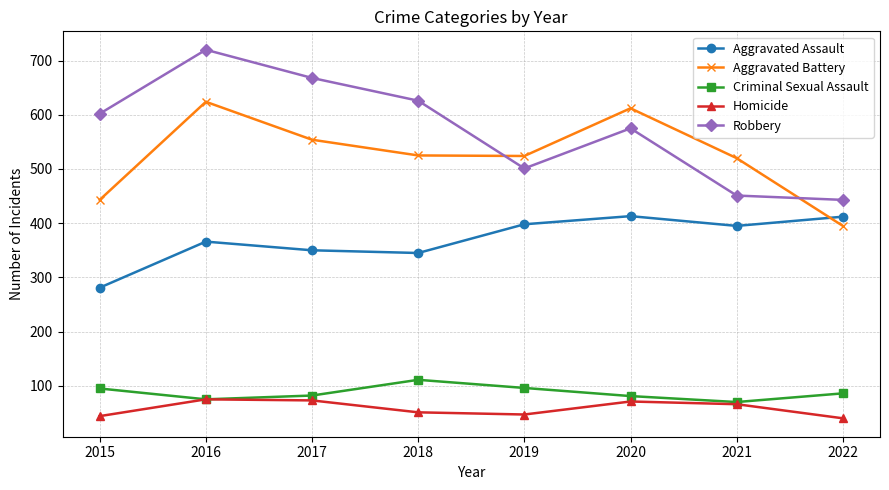

The Homicide series shows 19 at 2018. True or false?

False